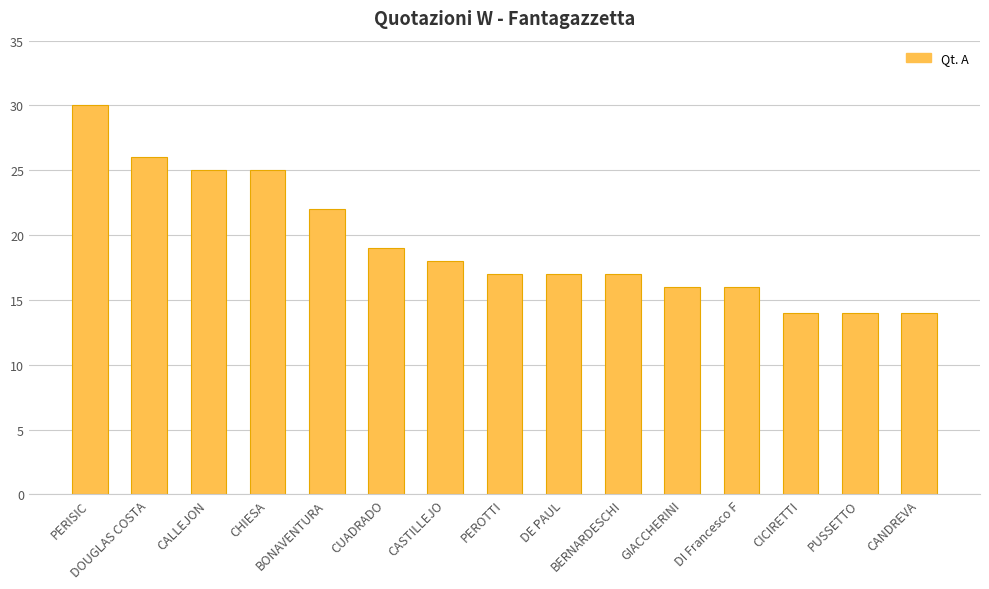

Reading left to right, what are all the values shown in this chart?

PERISIC=30	DOUGLAS COSTA=26	CALLEJON=25	CHIESA=25	BONAVENTURA=22	CUADRADO=19	CASTILLEJO=18	PEROTTI=17	DE PAUL=17	BERNARDESCHI=17	GIACCHERINI=16	DI Francesco F=16	CICIRETTI=14	PUSSETTO=14	CANDREVA=14